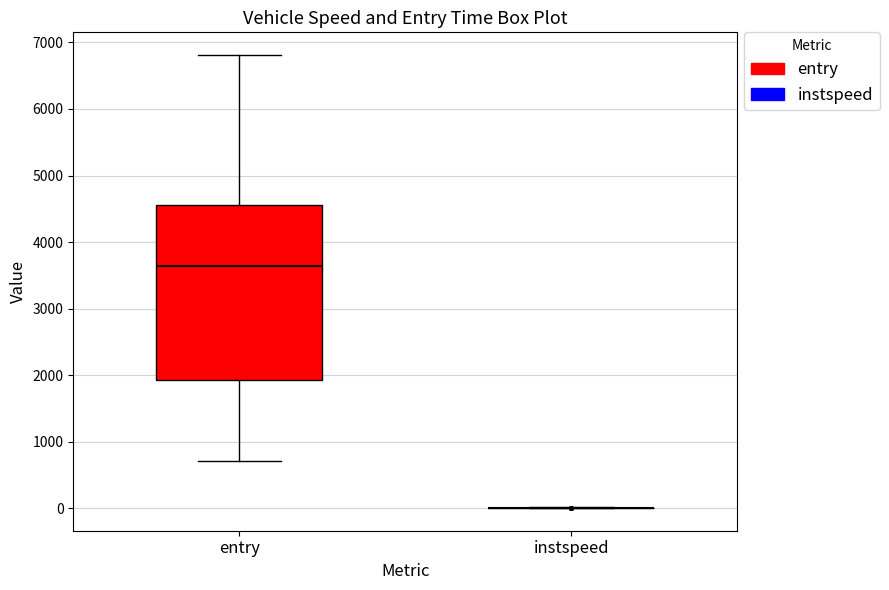

Reading left to right, transcribe this box plot: for each box, give where its median line is, the range the box spans, and where its two whiskers end, as read against the y-axis. The values are not printed on the chart, so give them approximately, as read against the axis.

entry: median 3600, box 1900 to 4600, whiskers 700 to 6800
instspeed: box collapsed to a line at 0, whiskers 0 to 0